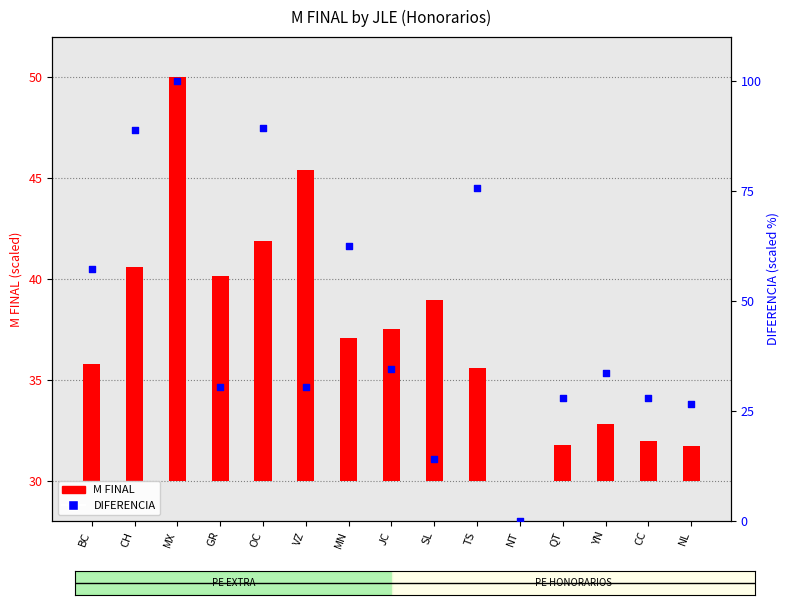

Is the value of DIFERENCIA at MX greater than the value of M FINAL at OC?

Yes